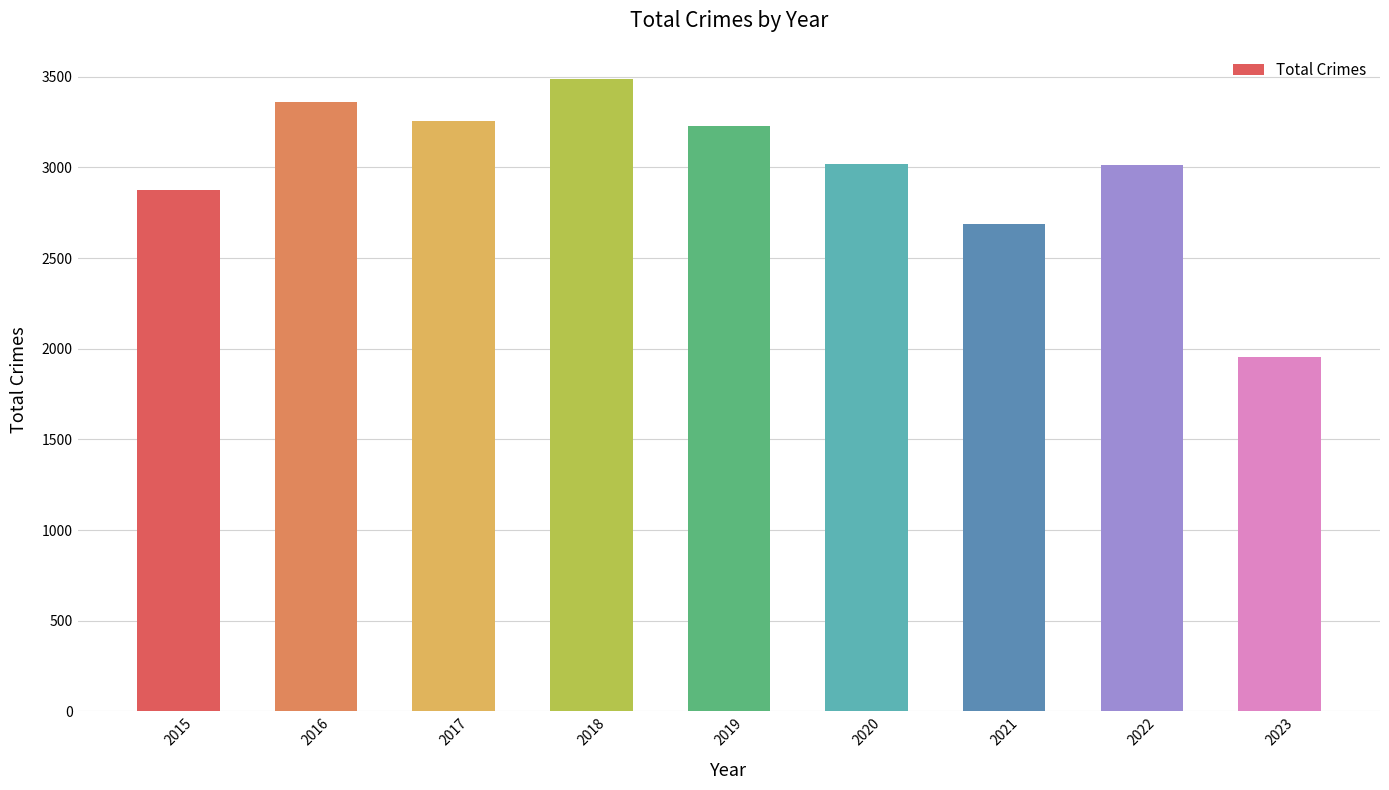

What is the change in value from 2017 to 2021?

-569